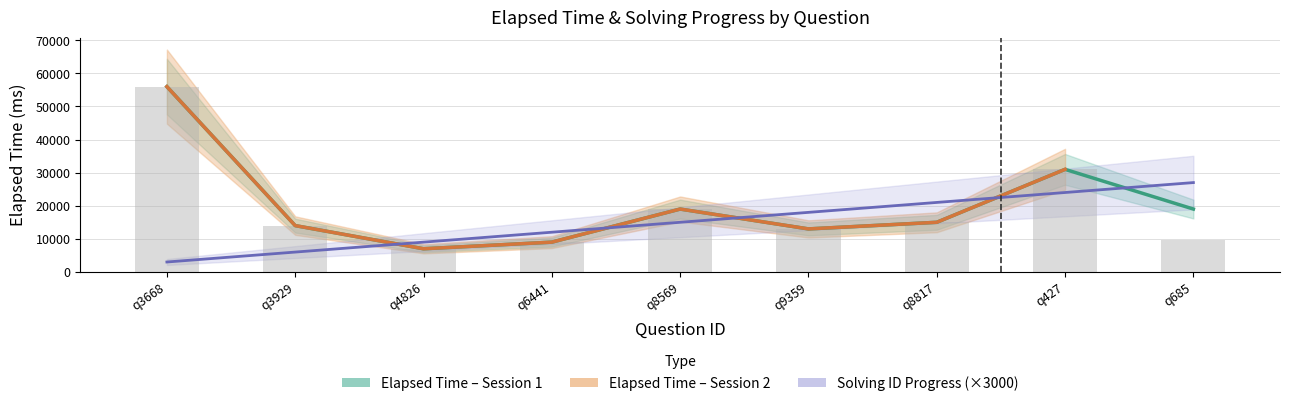

What is the minimum value for elapsed_time_session2?

7000